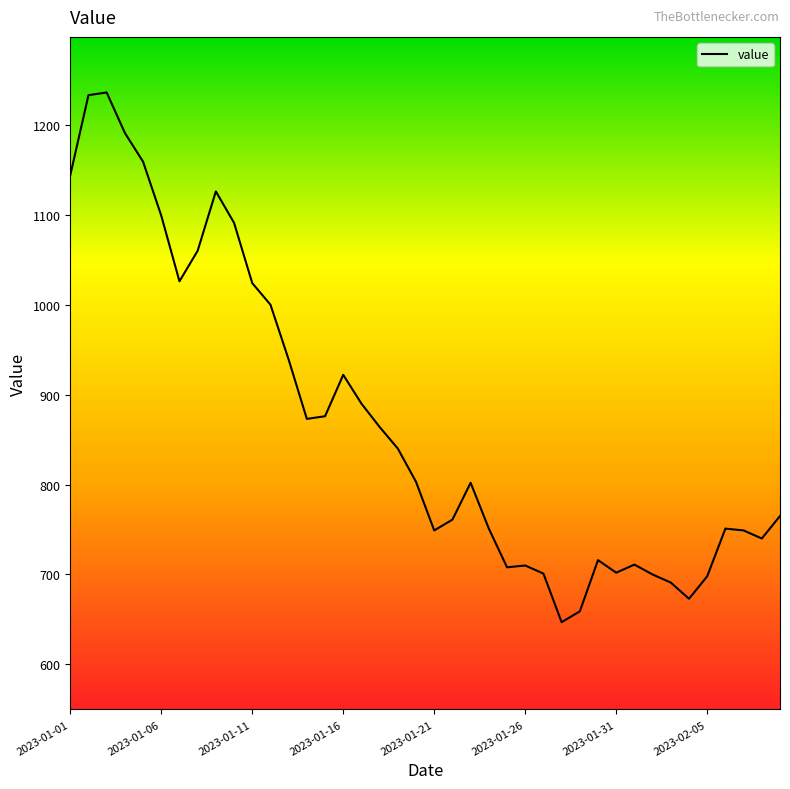

What is the minimum value shown in the chart?

647